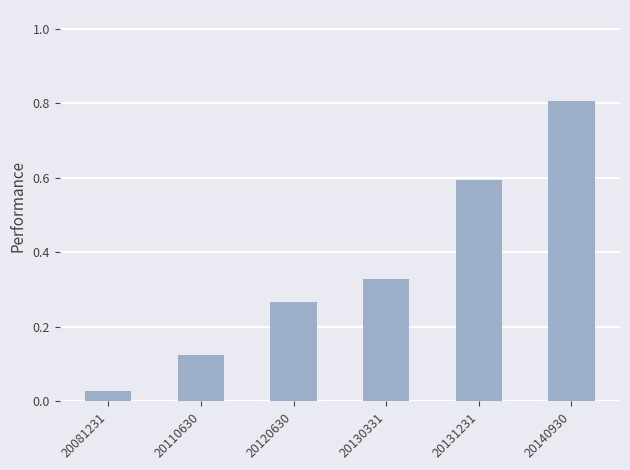

Is it true that the value at 20120630 is 0.4?

False